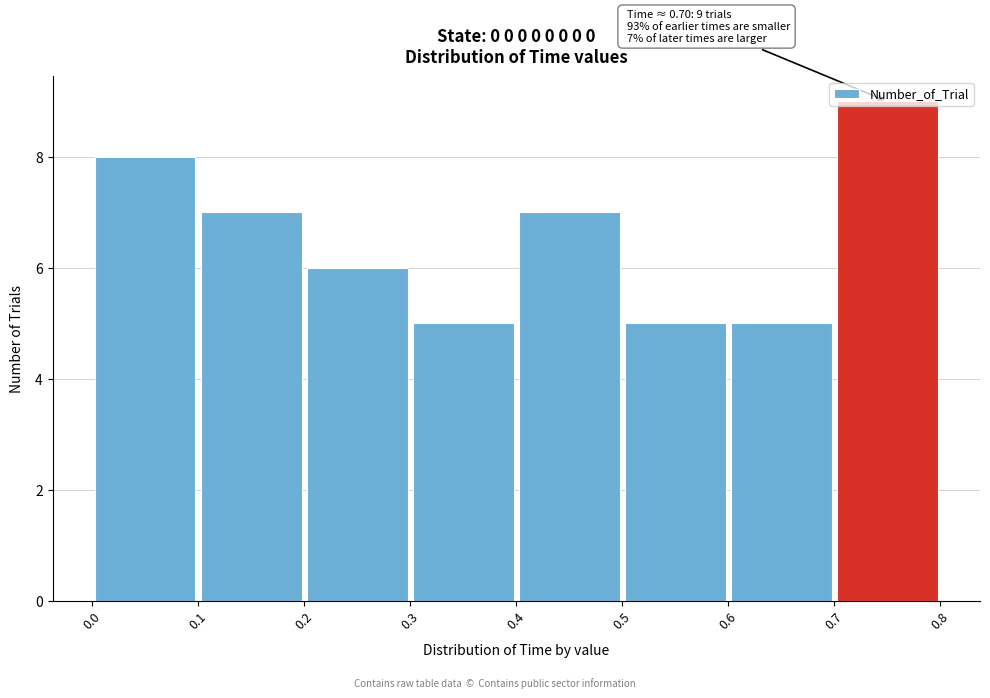

Which range on the x-axis has the tallest bar?

0.7 to 0.8